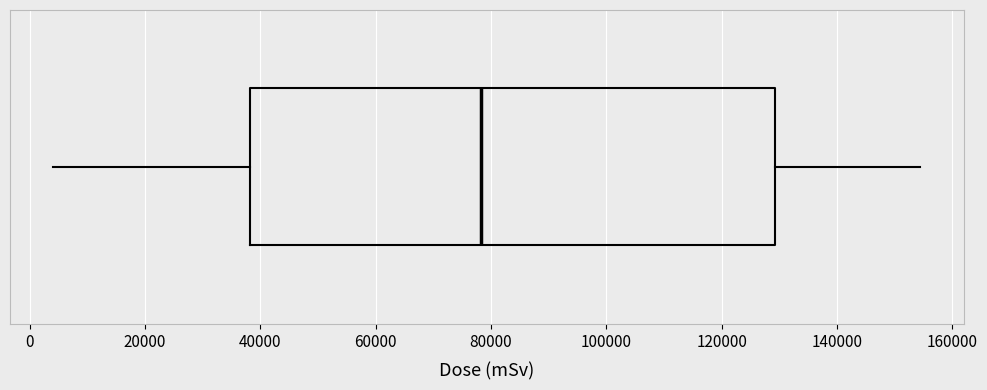

Transcribe this box plot: give where the median line is, the range the box spans, and where the two whiskers end, as read against the x-axis. The values are not printed on the chart, so give them approximately, as read against the axis.

median 78000, box 38000 to 130000, whiskers 4000 to 154000